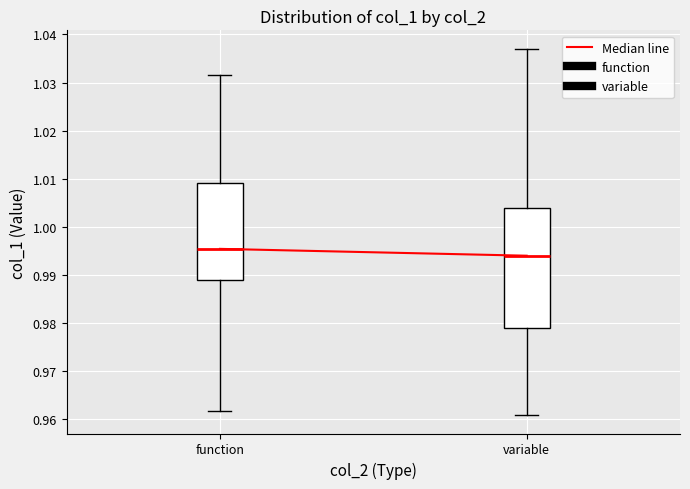

Which box is the tallest, from its lower edge to its upper edge?

variable